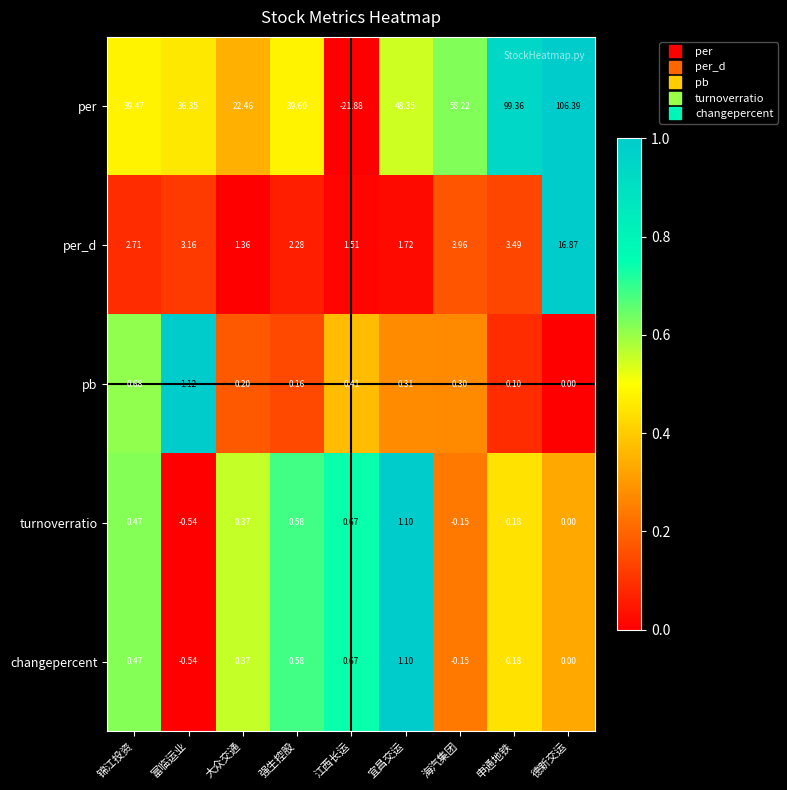

How many values in the pb series exceed 0?

8